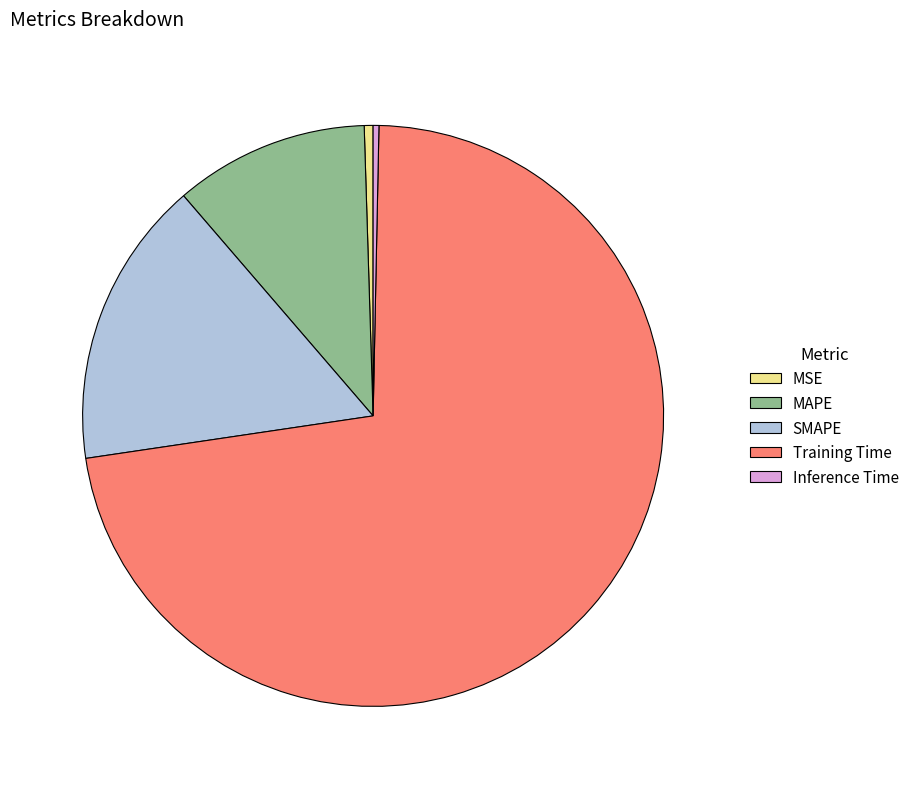

What is the largest slice in the pie chart?

Training Time